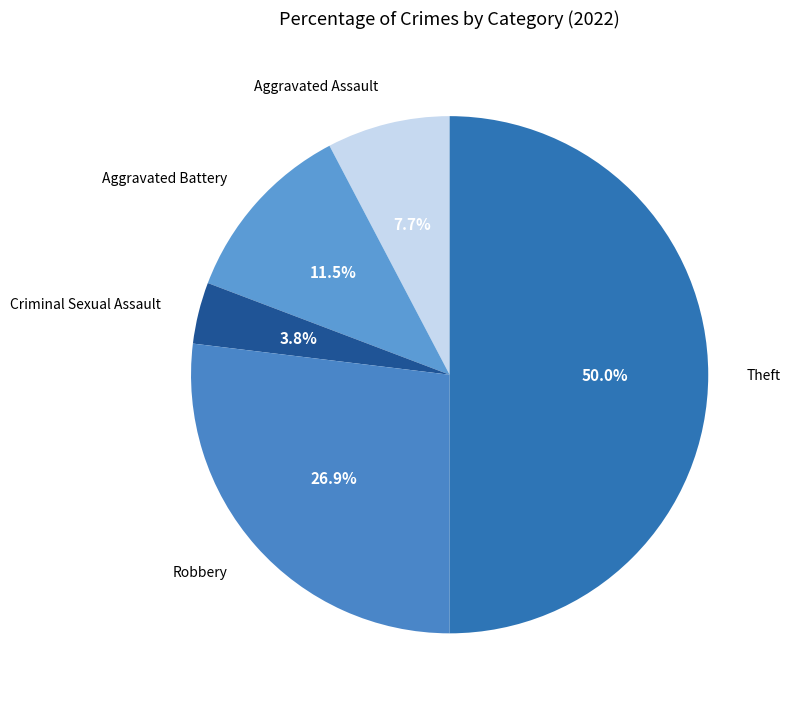

To the nearest percent, what portion does Theft represent?

50%